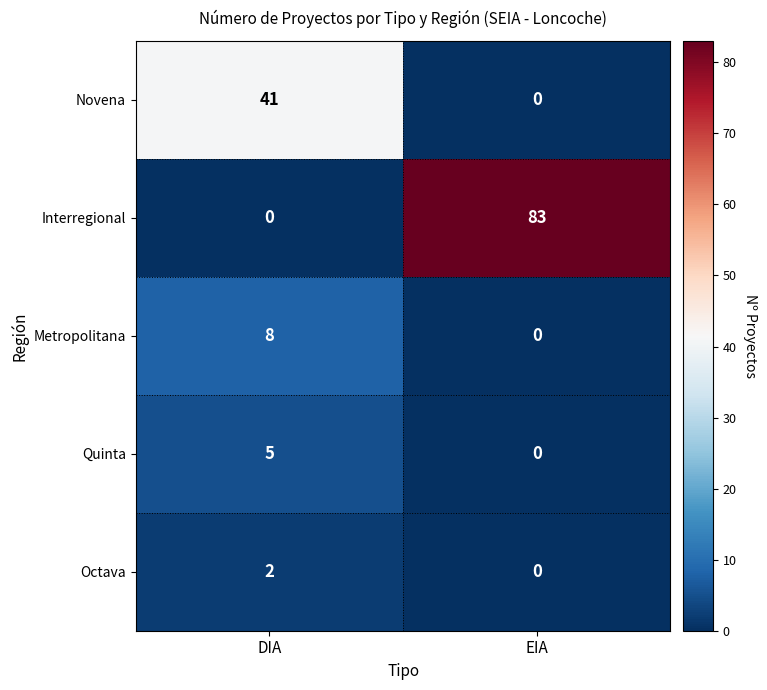

How many values in the Quinta series are below 5?

1